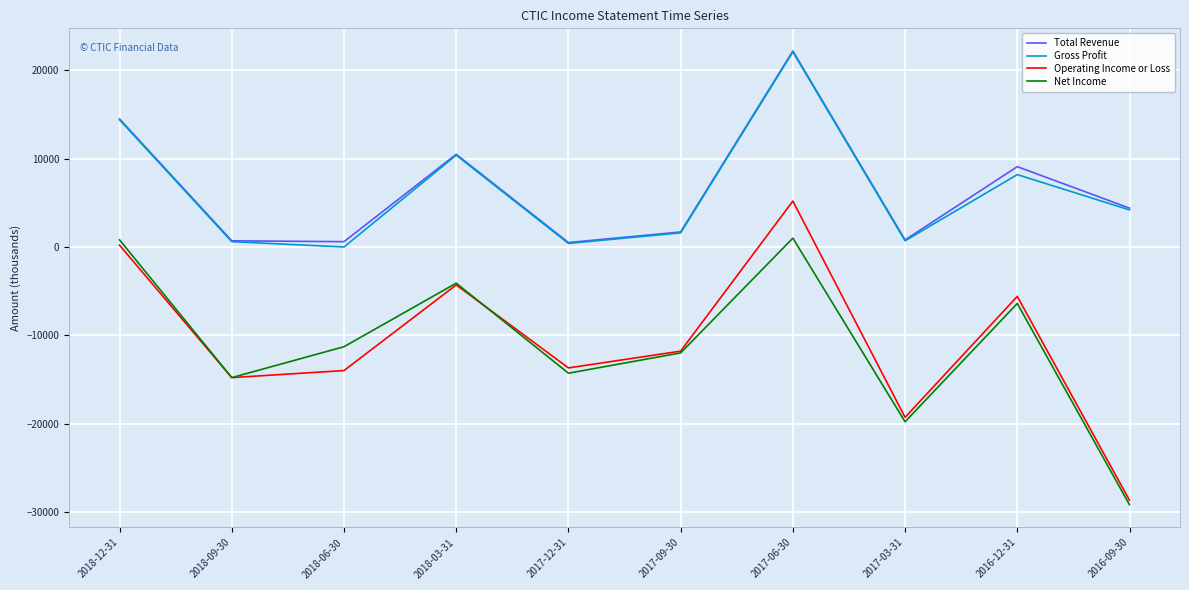

Is it true that Operating Income or Loss equals -23995 at 2018-09-30?

False